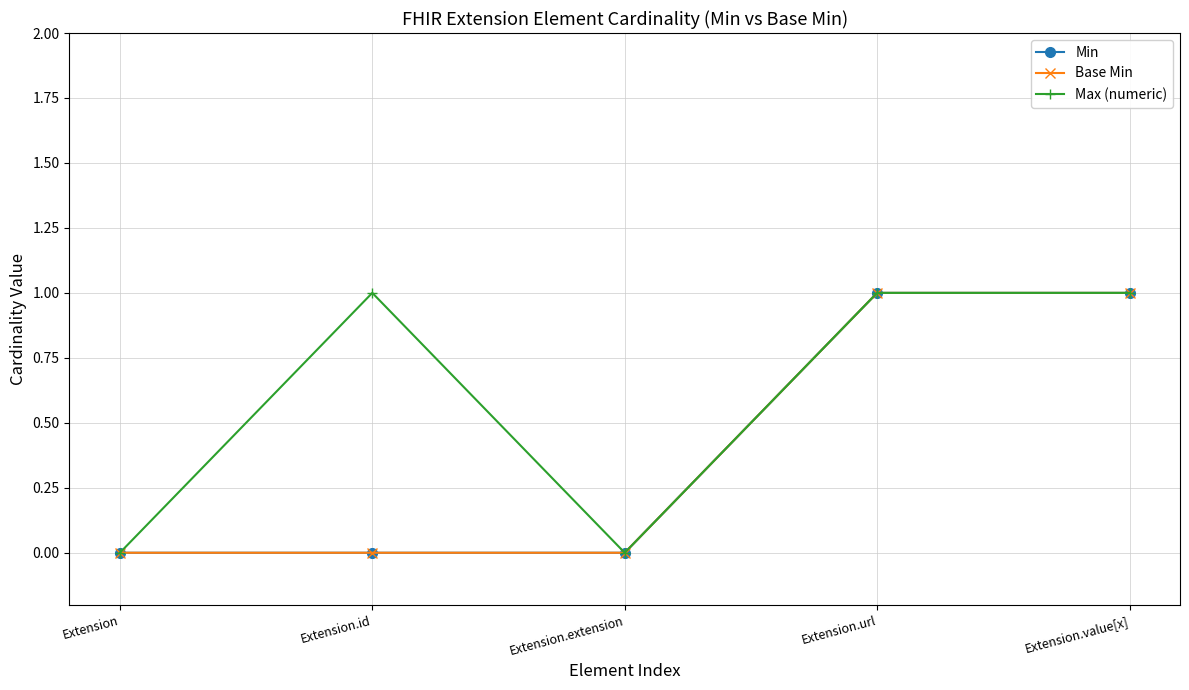

Is this an area chart (filled region under the line)?

No